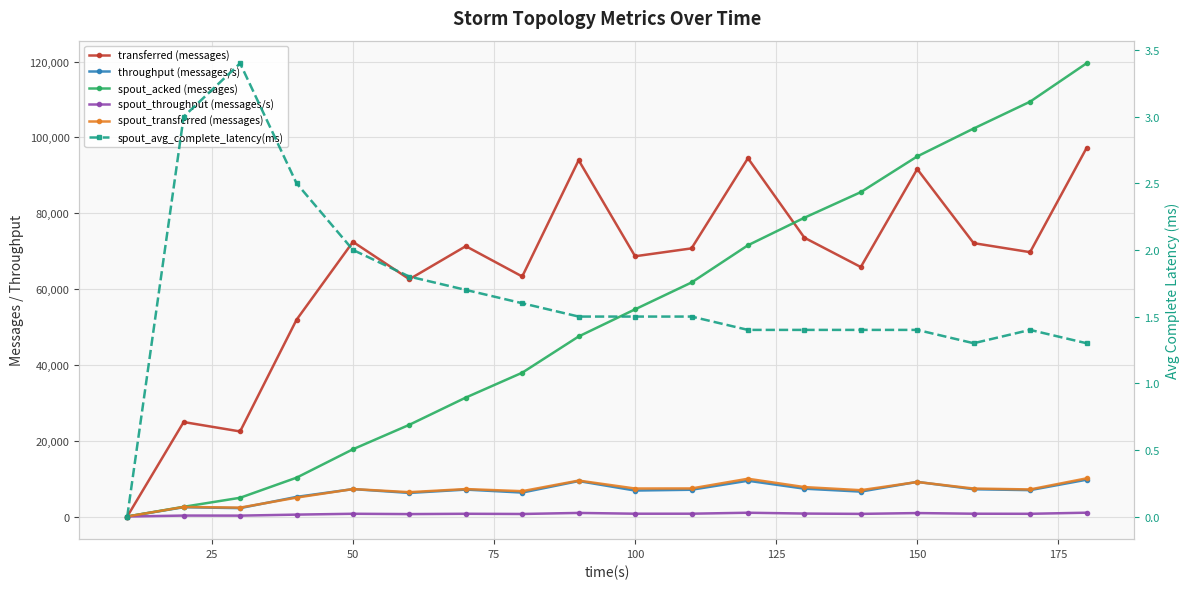

Read the spout_throughput (messages/s) value at 50.

721.0